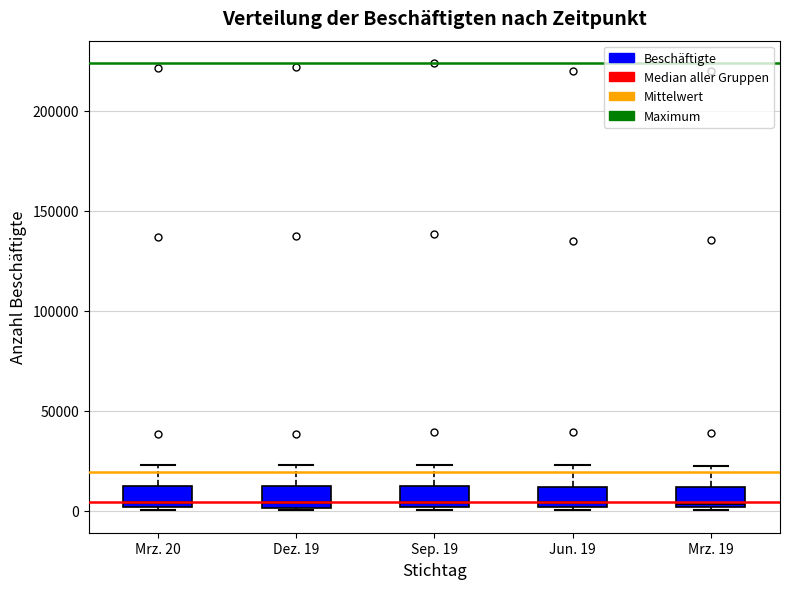

Reading left to right, transcribe this box plot: for each box, give where its median line is, the range the box spans, and where its two whiskers end, as read against the y-axis. The values are not printed on the chart, so give them approximately, as read against the axis.

Mrz. 20: median 5000, box 0 to 10000, whiskers 0 (just below the box's lower edge) to 25000
Dez. 19: median 5000, box 0 to 10000, whiskers 0 to 25000
Sep. 19: median 5000, box 0 to 15000, whiskers 0 (just below the box's lower edge) to 25000
Jun. 19: median 5000, box 0 to 10000, whiskers 0 to 25000
Mrz. 19: median 5000, box 0 to 10000, whiskers 0 to 25000